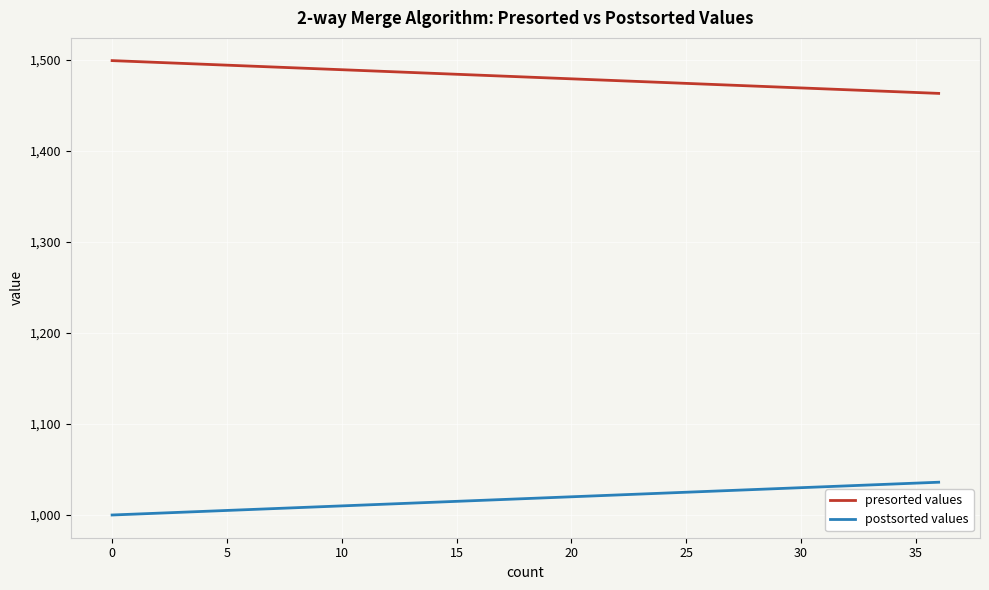

Rank the series by their average value, from highest to lowest.

presorted values, postsorted values